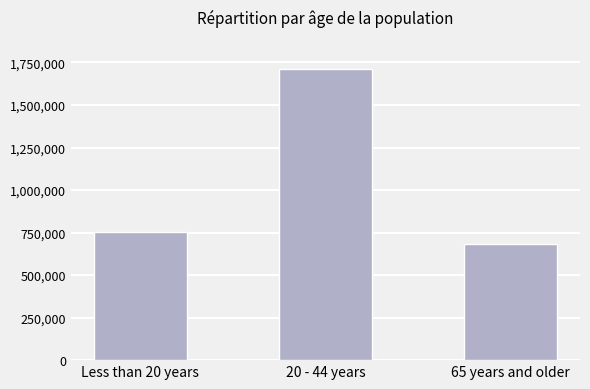

What is the change in value from Less than 20 years to 65 years and older?

-75033